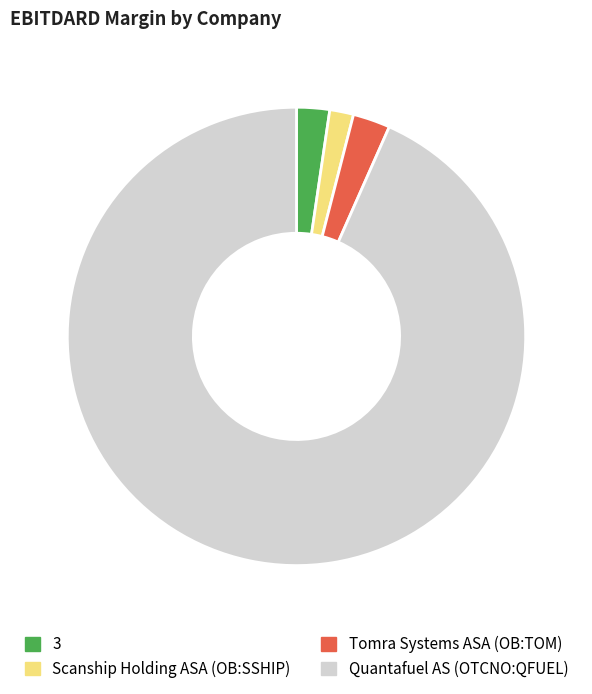

True or false: Quantafuel AS (OTCNO:QFUEL) accounts for 93% of the total.

True